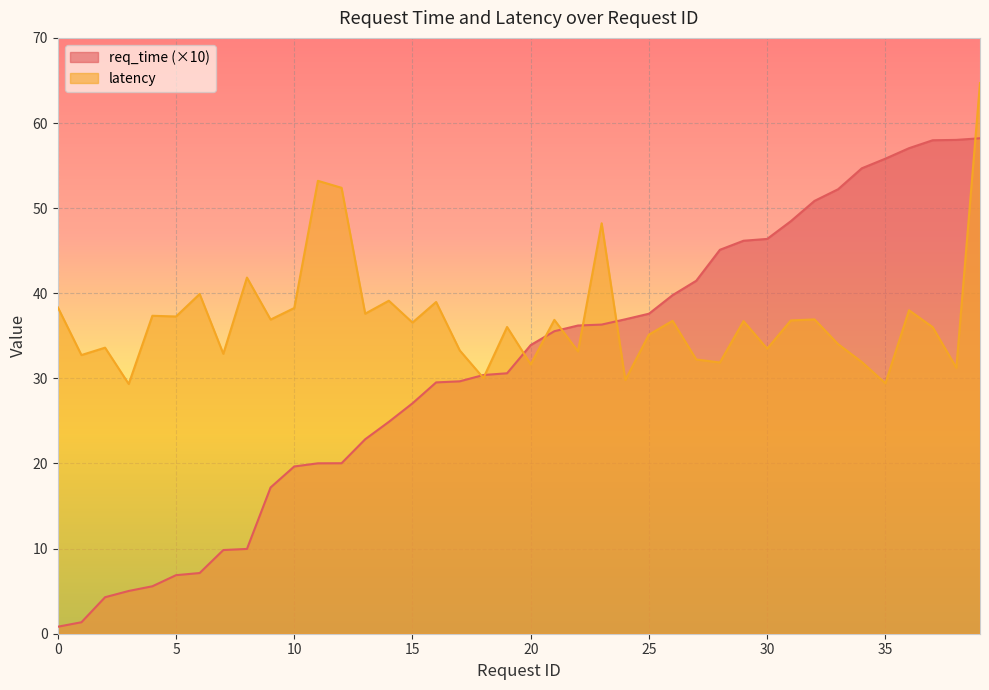

Where is latency nearest to the value 47?

23